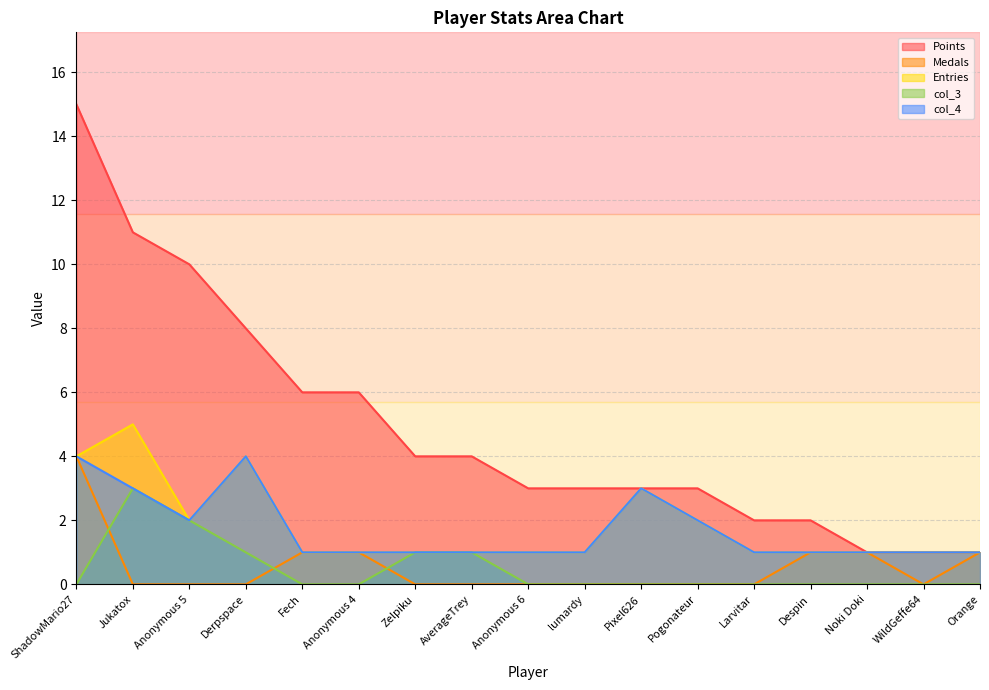

True or false: Medals and Points intersect in this chart.

False